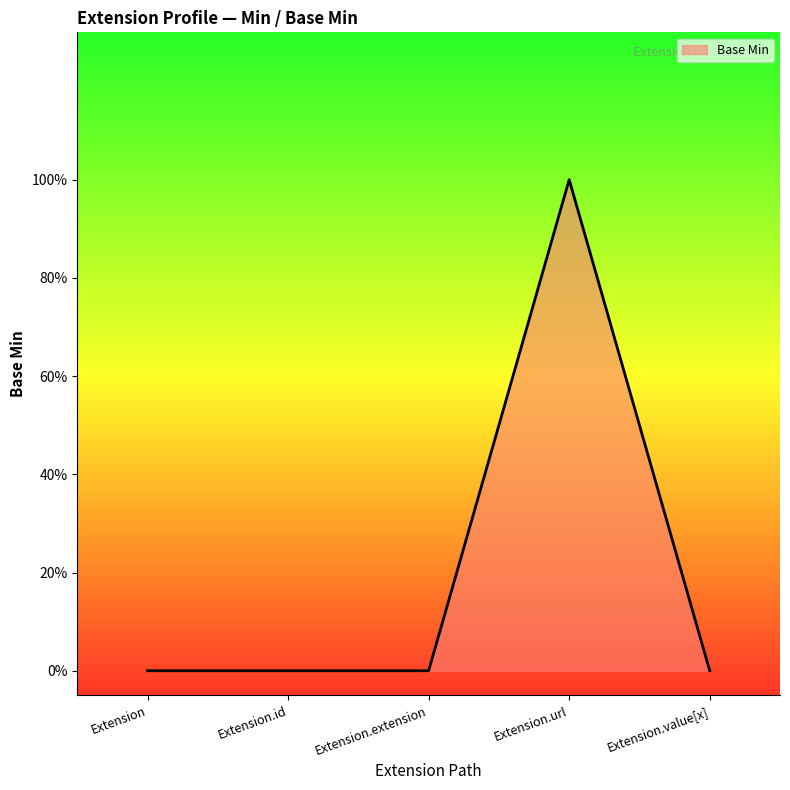

Does the chart display data point markers on the line(s)?

No